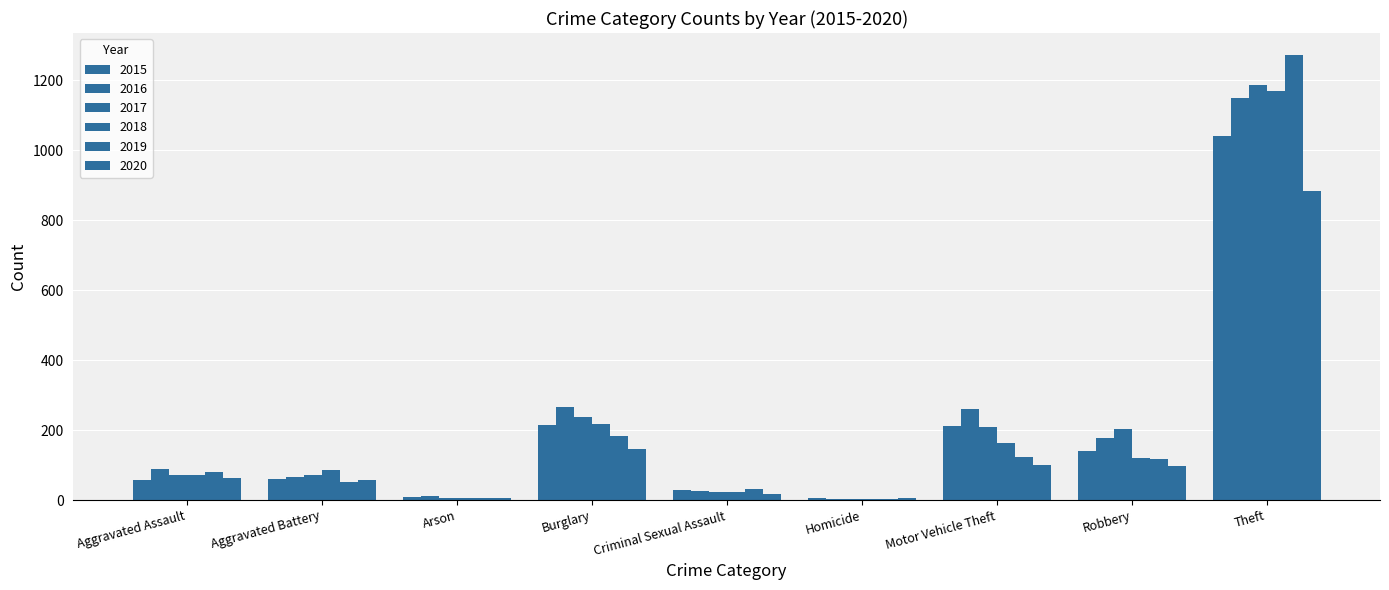

At which label does 2020 reach its minimum?

Homicide